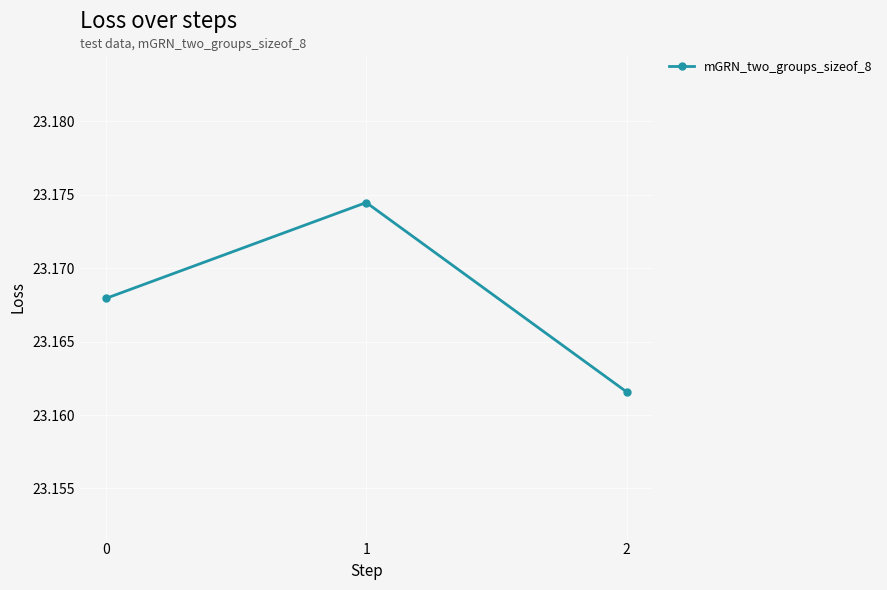

Which category has the highest value across all series?

1